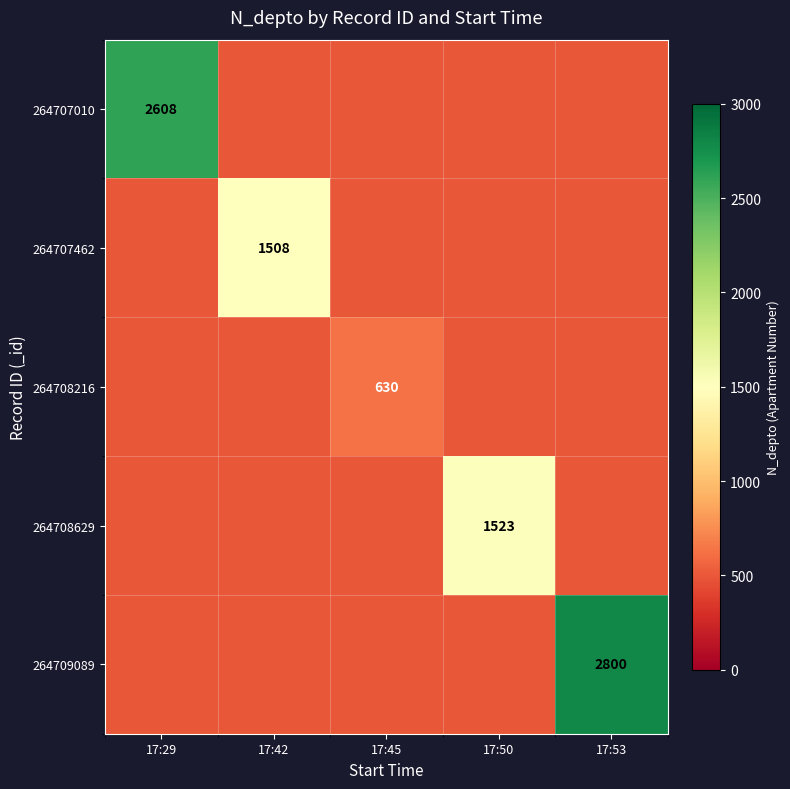

Is it true that 264708629 equals 2498 at 17:50?

False